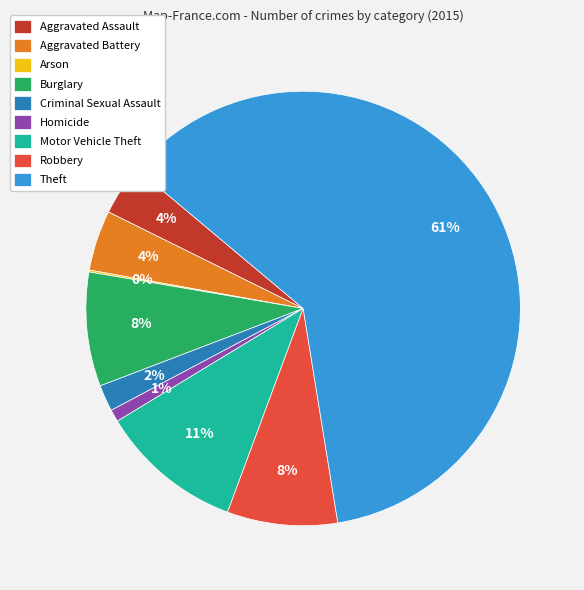

True or false: Homicide accounts for 11% of the total.

False